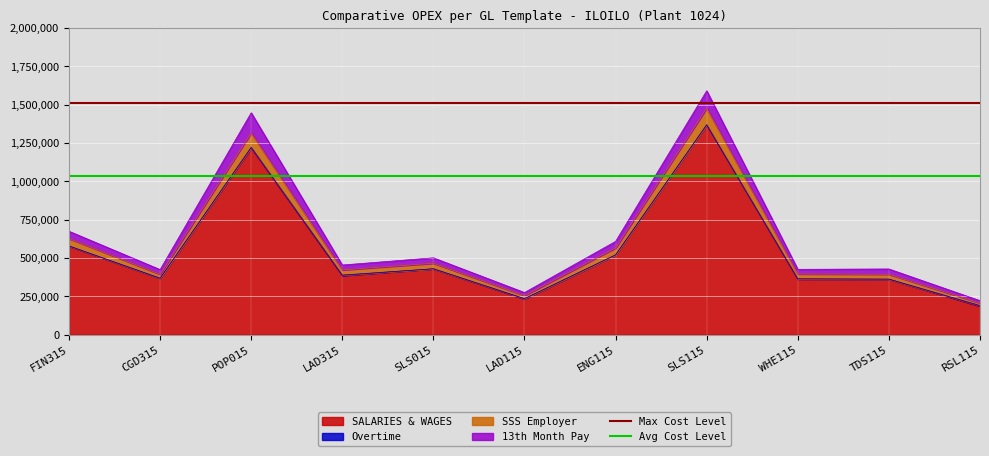

Where is Max Cost Level nearest to the value 1511158?

FIN315